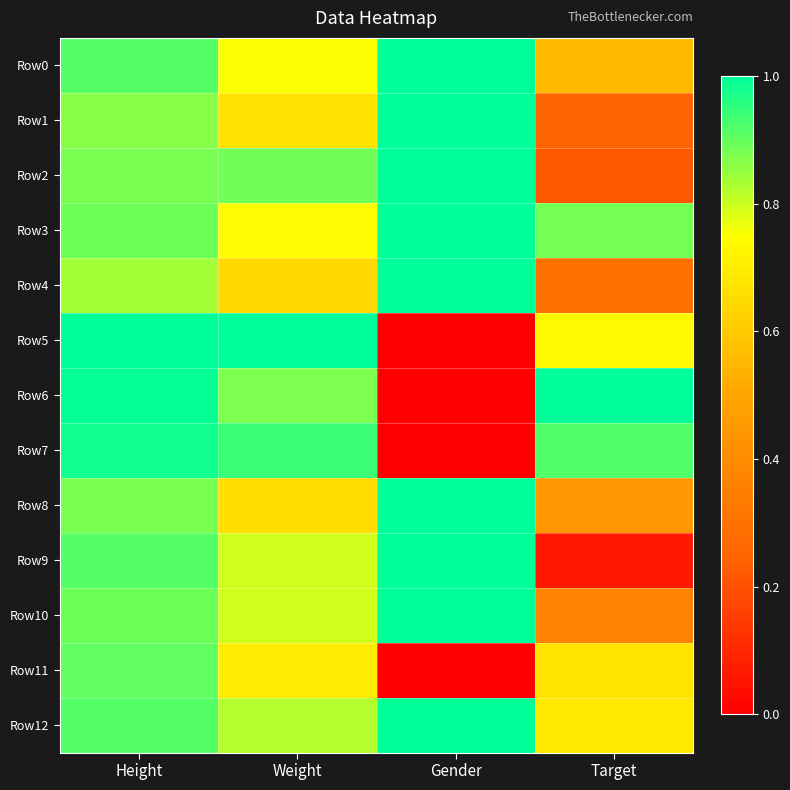

At Height, list the series in order from largest to smallest.

Row5, Row6, Row7, Row0, Row9, Row12, Row11, Row3, Row10, Row2, Row8, Row1, Row4